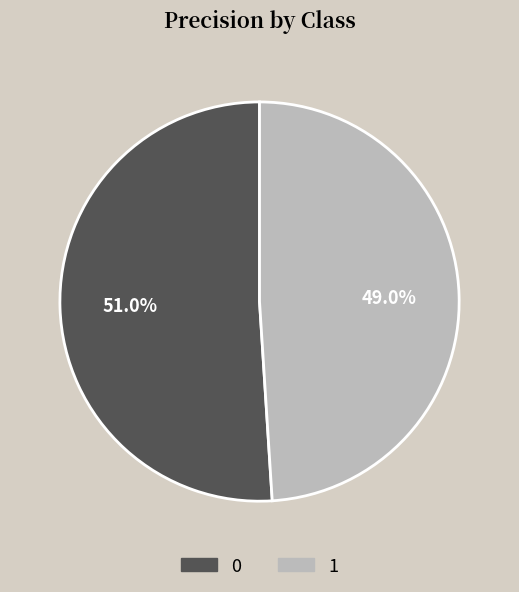

What is the smallest slice in the pie chart?

1